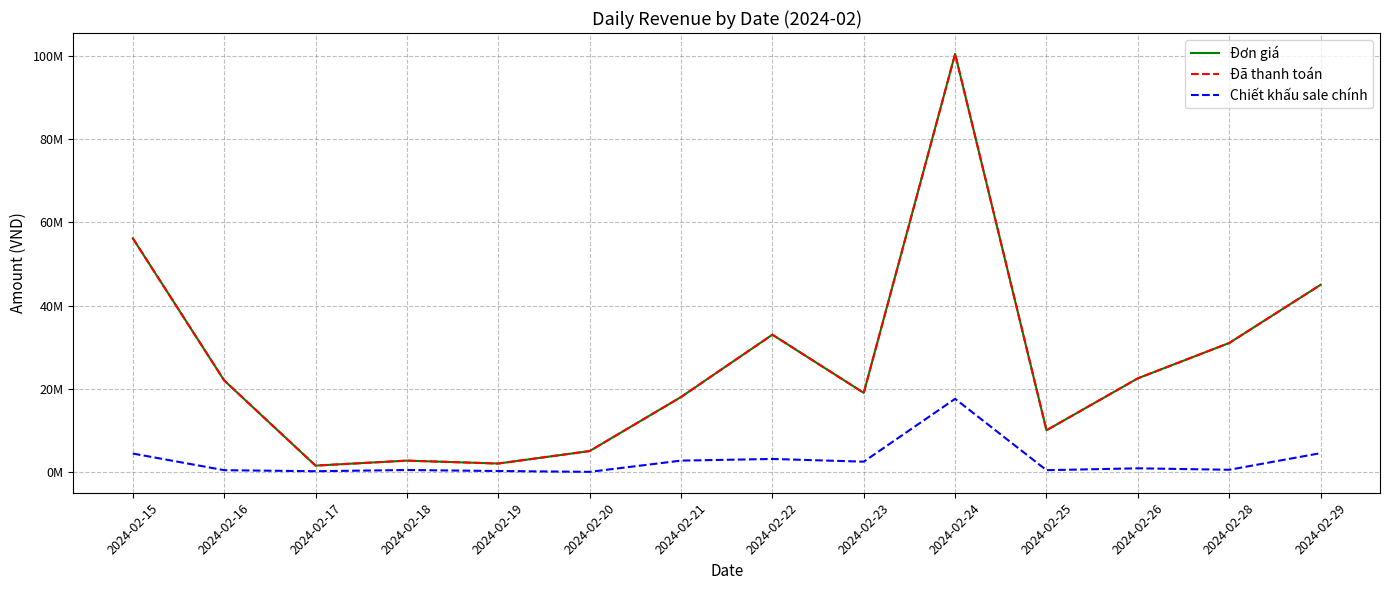

Does the chart have visible grid lines?

Yes